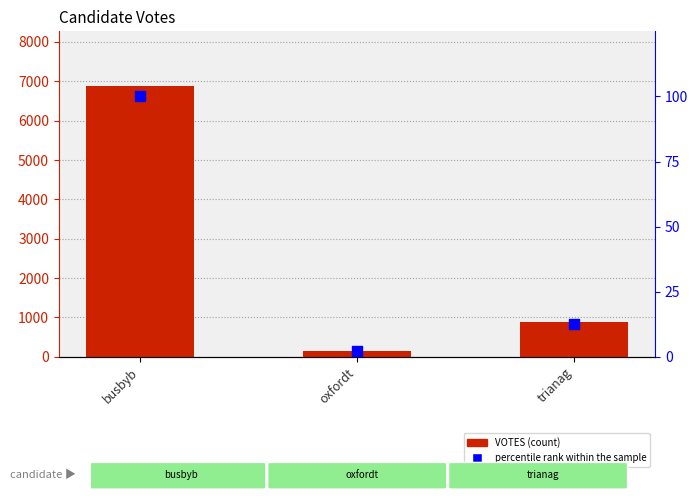

What is the total value across all series at oxfordt?

147.1